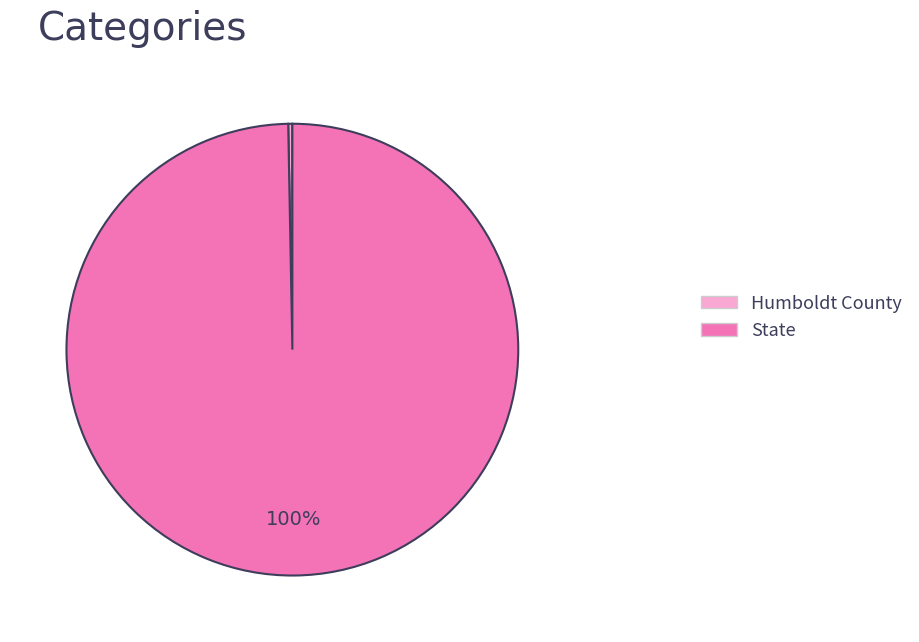

Do Humboldt County and State together represent more than half of the pie?

Yes